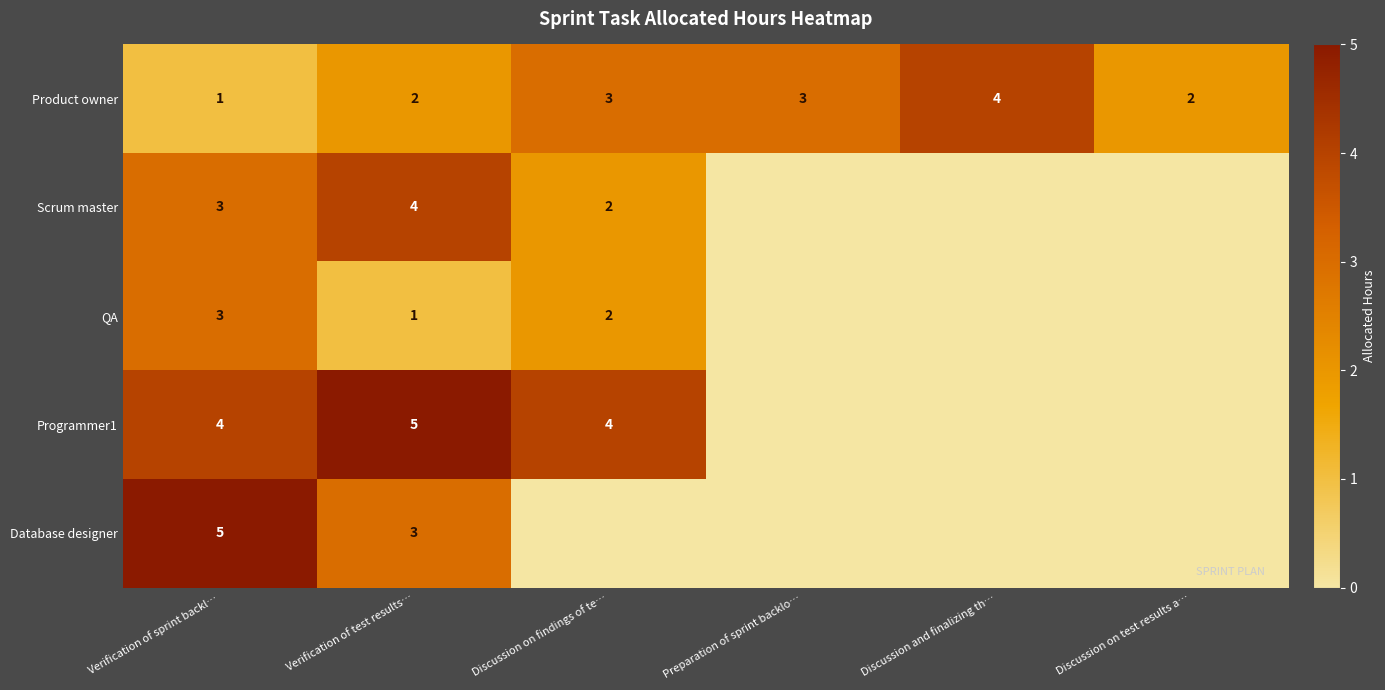

What is the difference between the highest and lowest values at Verification of sprint backl…?

4